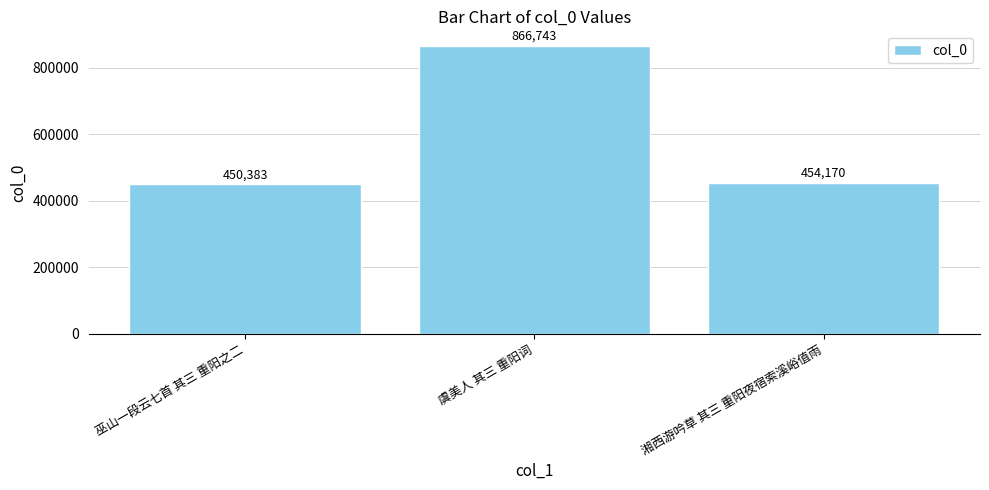

How many data points does each series have?

3